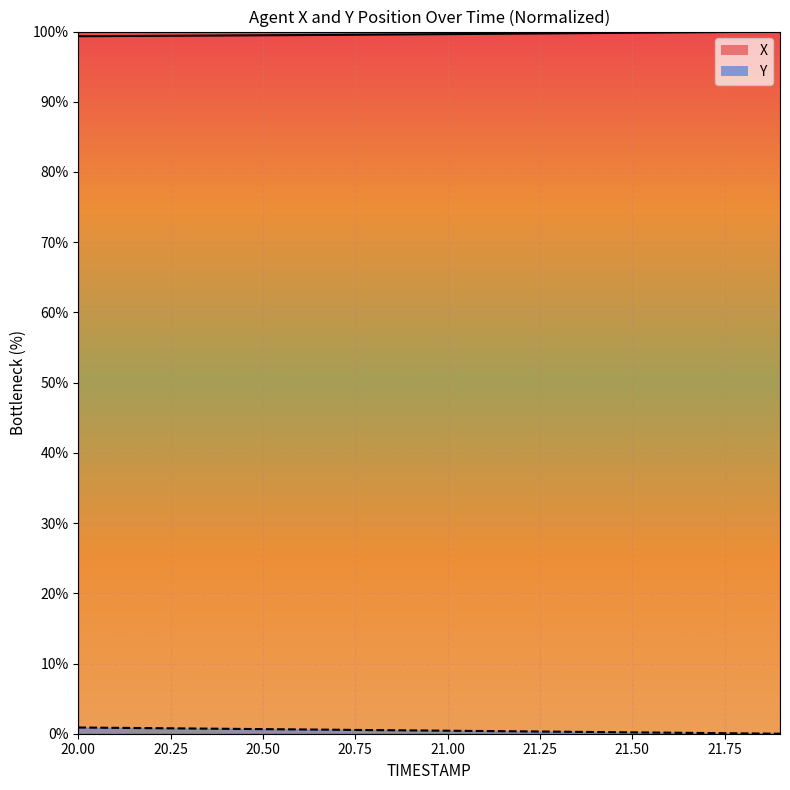

True or false: X_line and Y_line cross at least once.

False